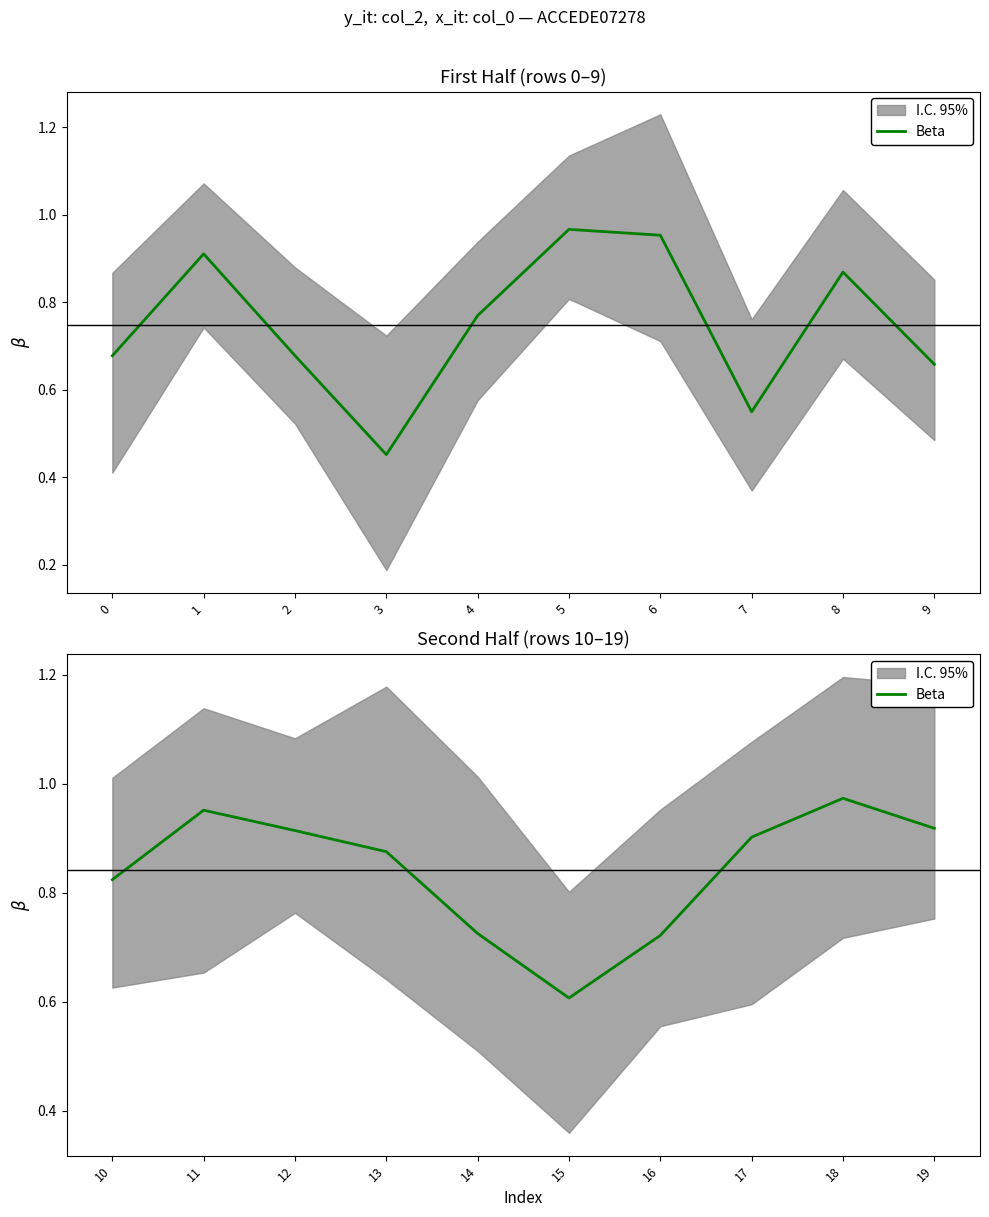

True or false: the data shows 0.2 at 14.

False